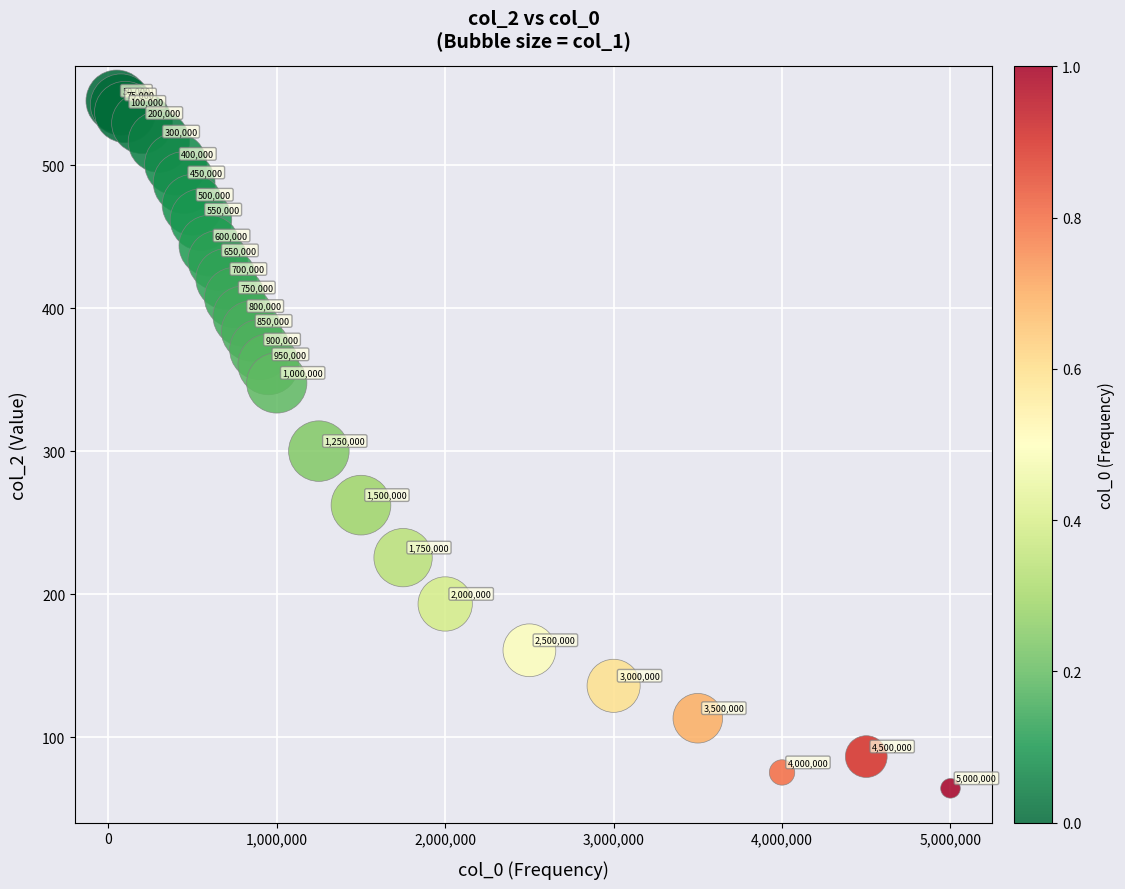

What Y value in the scatter plot is closest to 304?

300.2